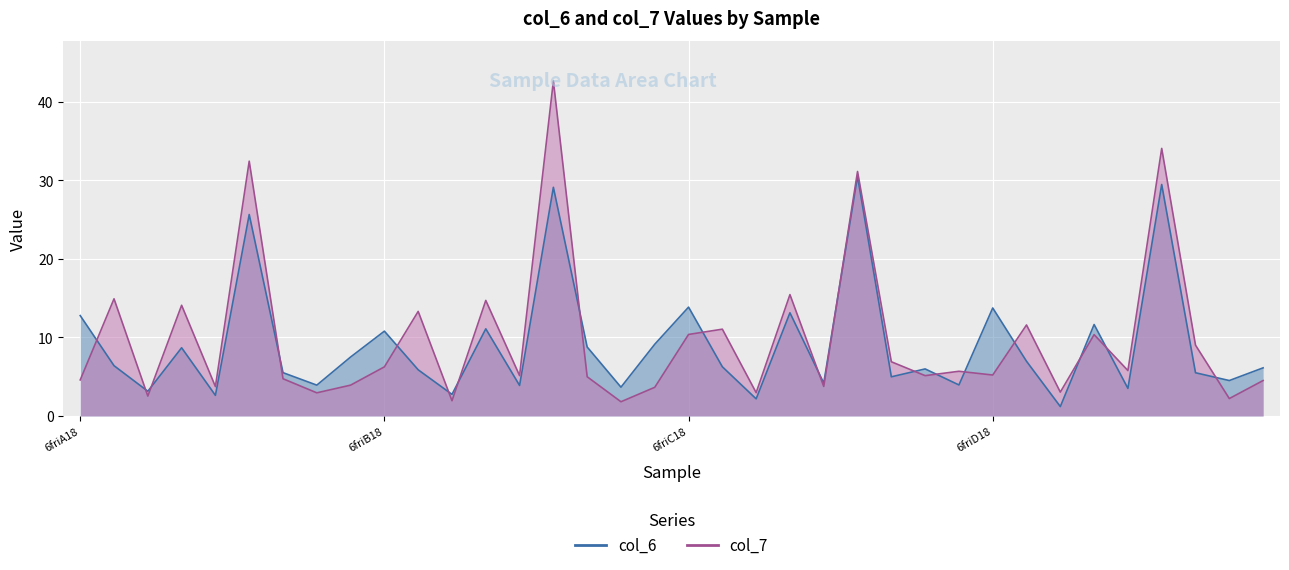

What value does the col_7 series have at 6friB18?

6.2